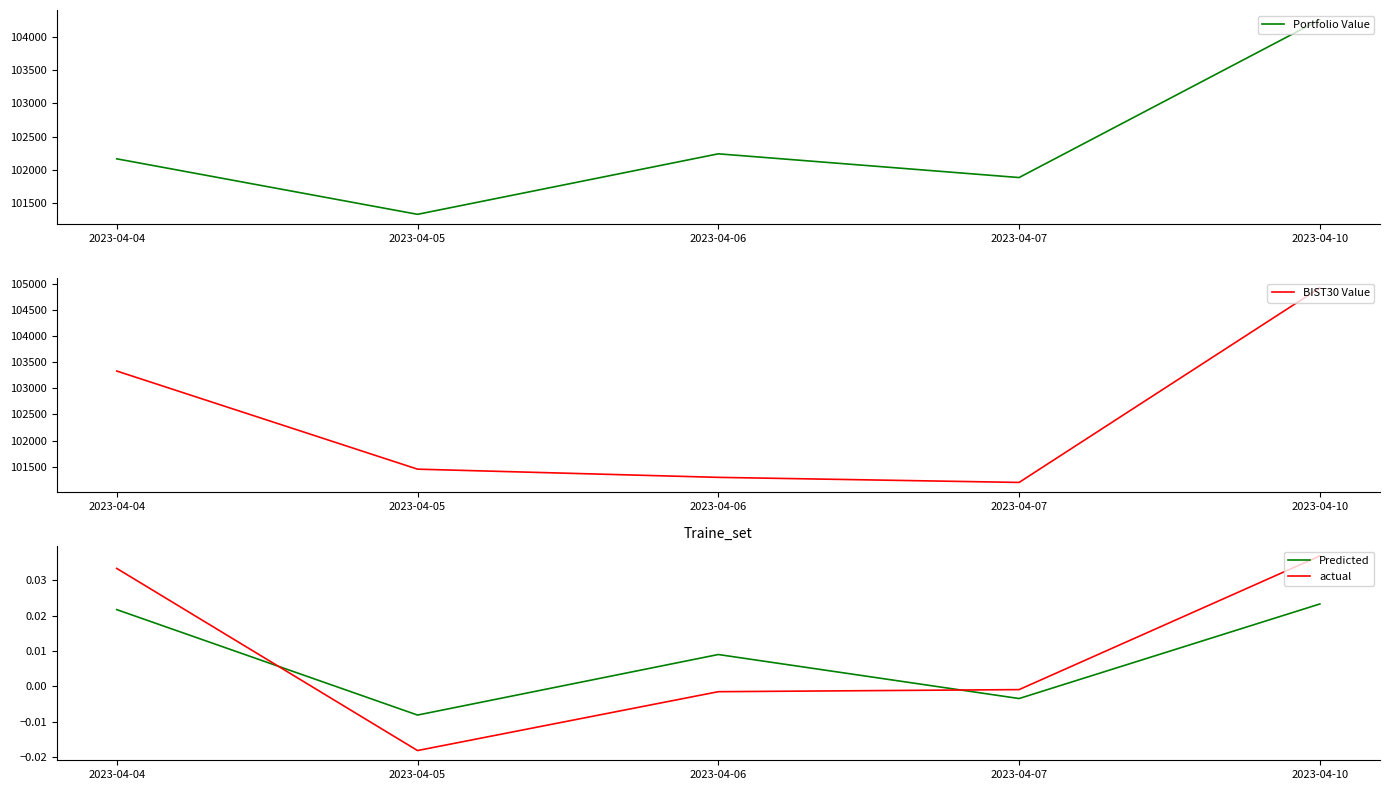

True or false: Portfolio Value and BIST30 Value cross at least once.

True